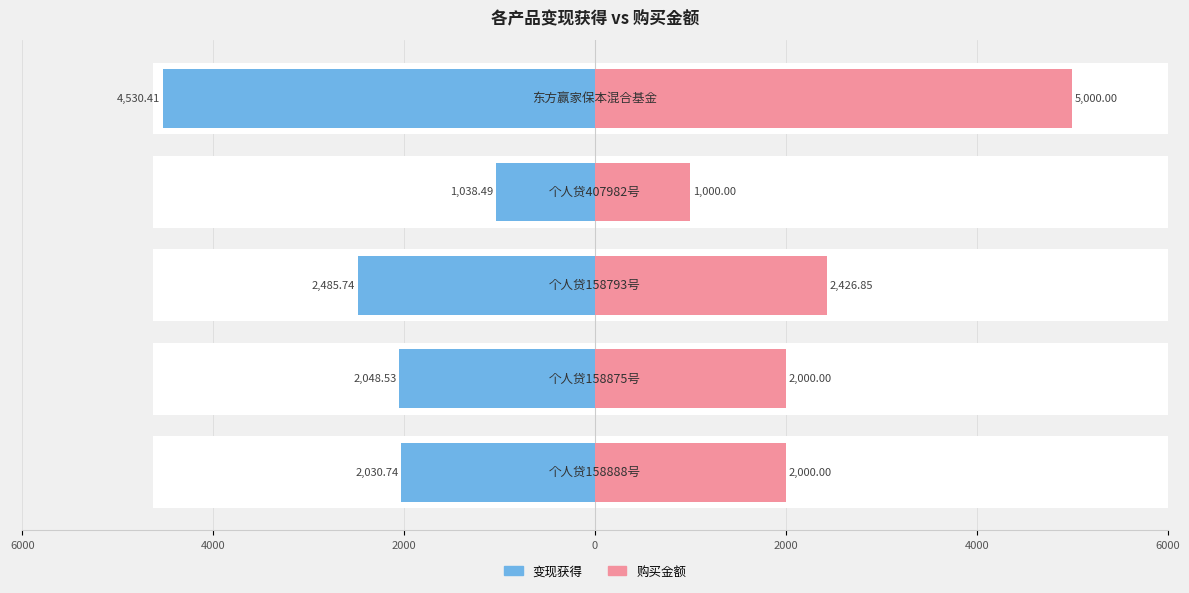

What is the difference between the highest and lowest values at 0?

2038.5